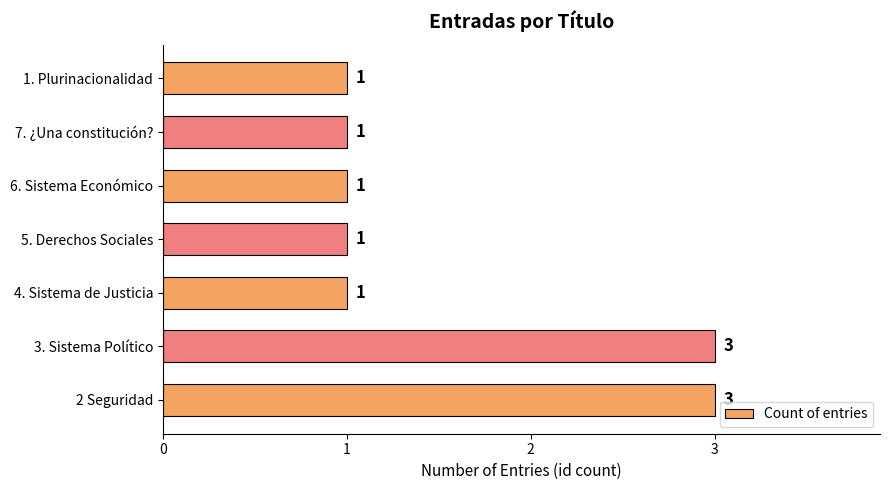

How many bars are there in total?

7